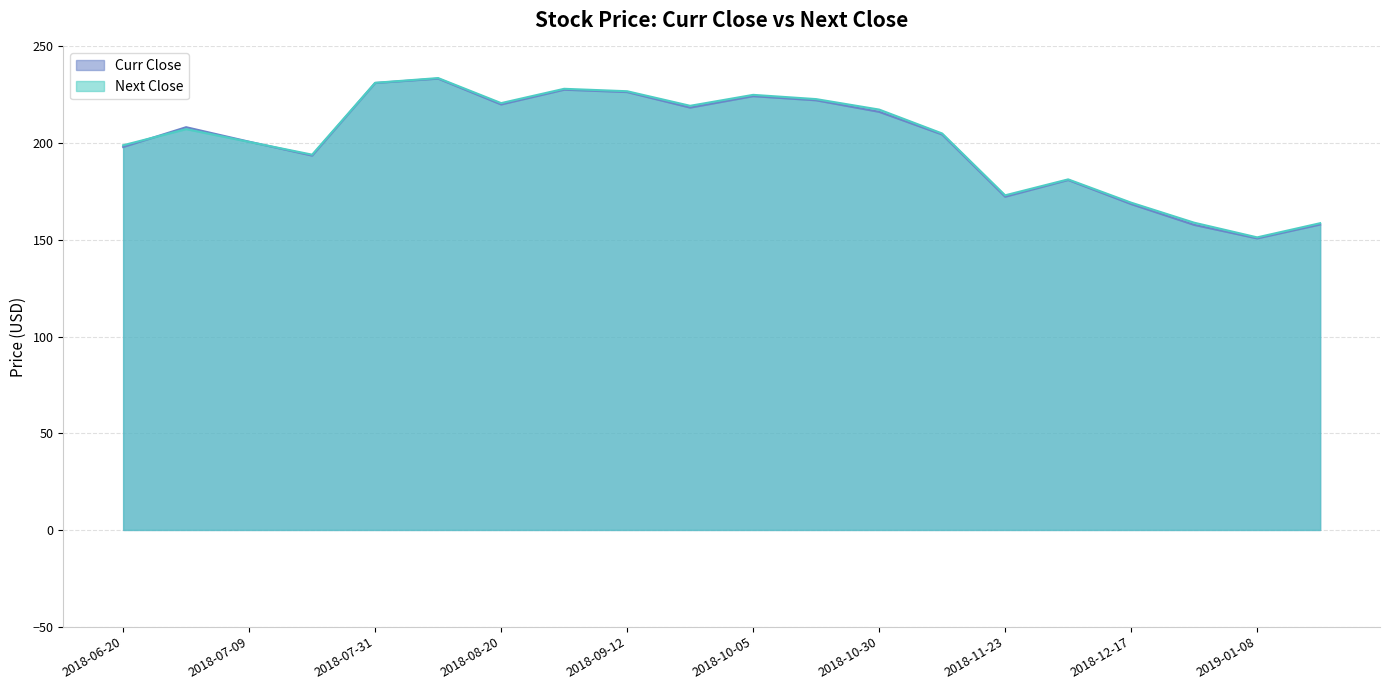

The value of Curr Close at 2018-07-19 is 193.6. True or false?

True